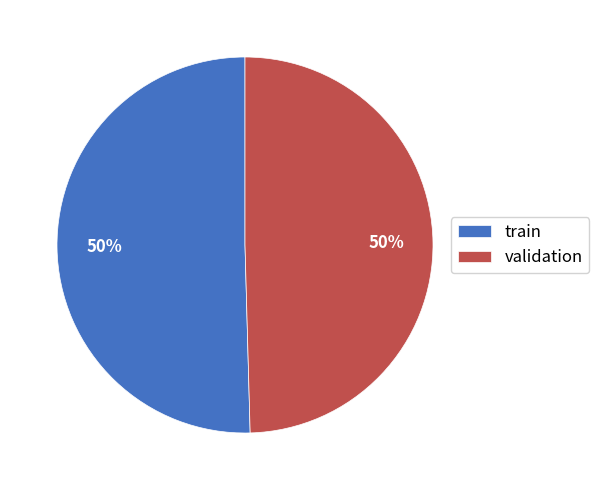

Is it true that train is 39% of the pie?

False